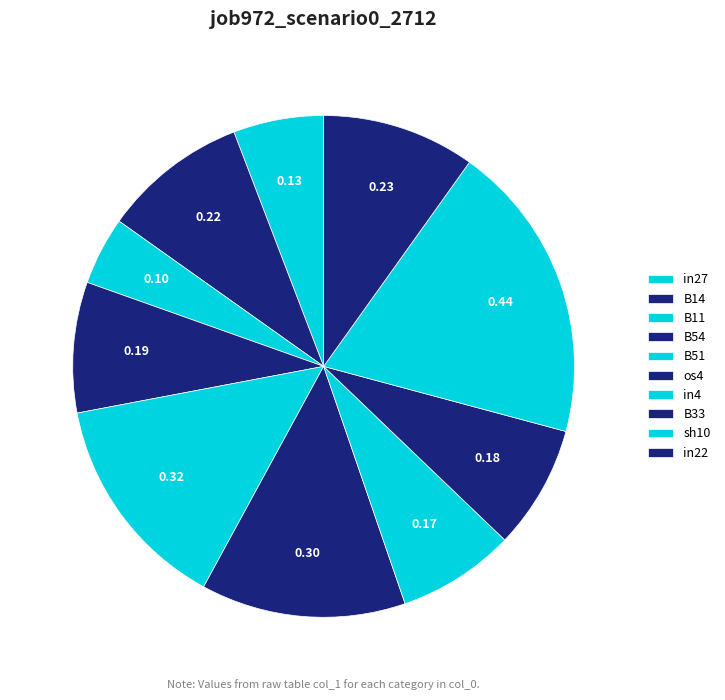

How many slices are in this pie chart?

10